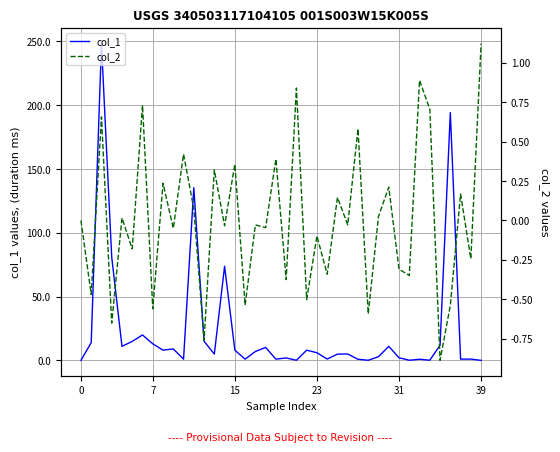

How many data points in col_2 are less than 0?

21